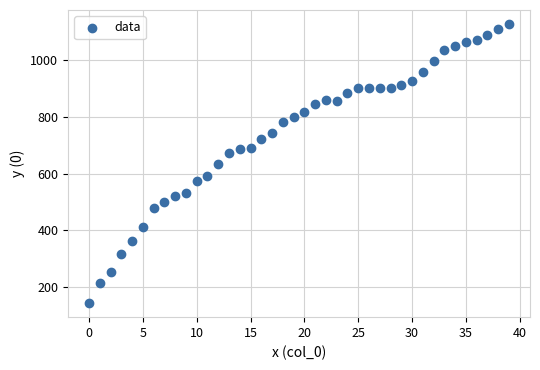

What is the range of Y values (max minus min)?

982